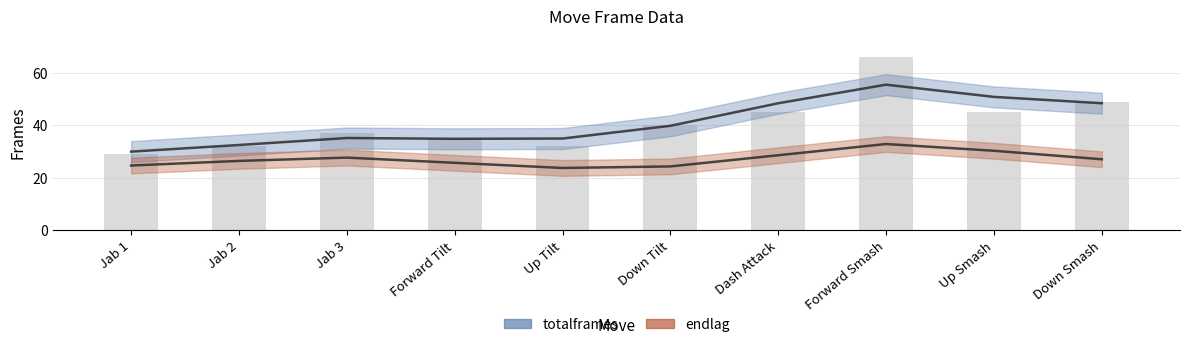

Reading left to right, list all the values displayed in this chart.

Jab 1=29	Jab 2=32	Jab 3=37	Forward Tilt=35	Up Tilt=32	Down Tilt=40	Dash Attack=45	Forward Smash=66	Up Smash=45	Down Smash=49